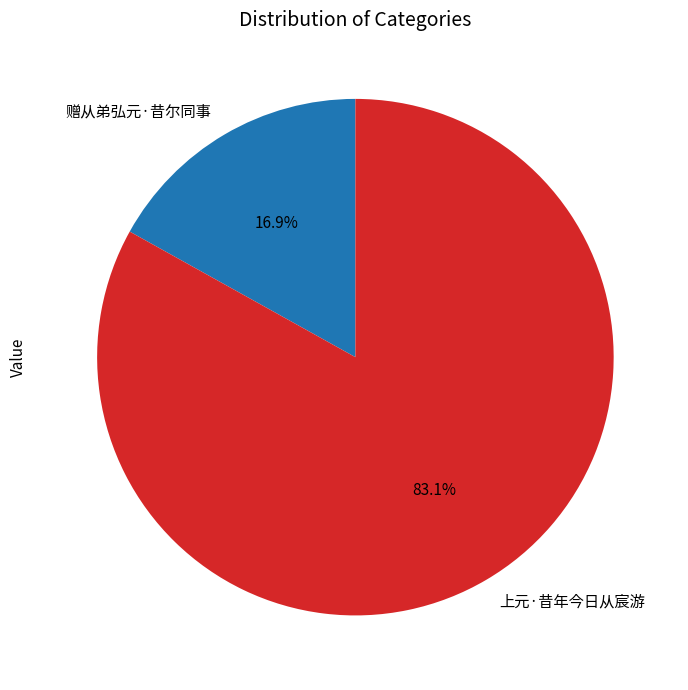

Rank the categories by value from lowest to highest.

赠从弟弘元·昔尔同事, 上元·昔年今日从宸游